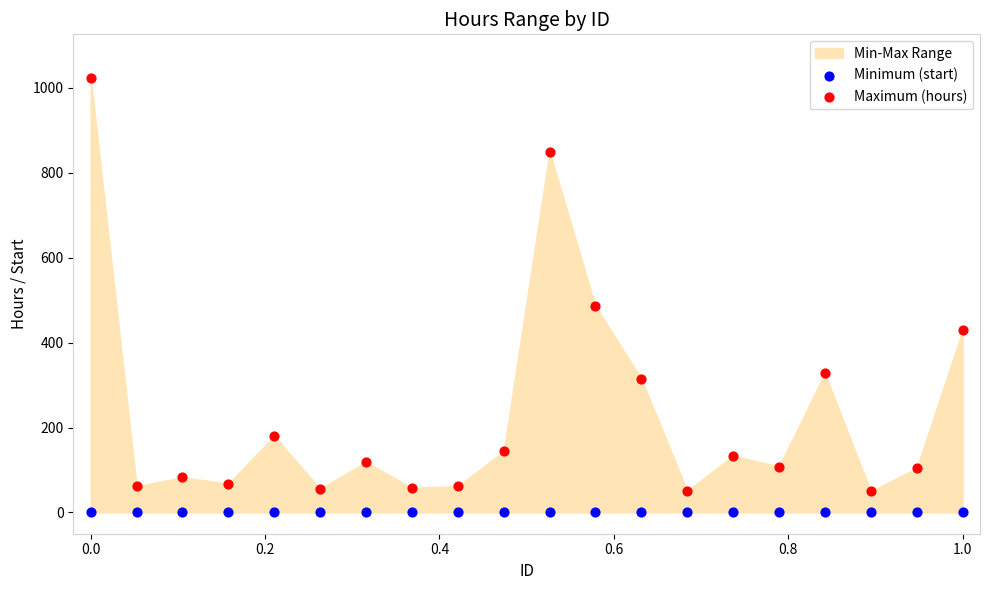

Which series reaches the maximum Y coordinate?

Maximum (hours)